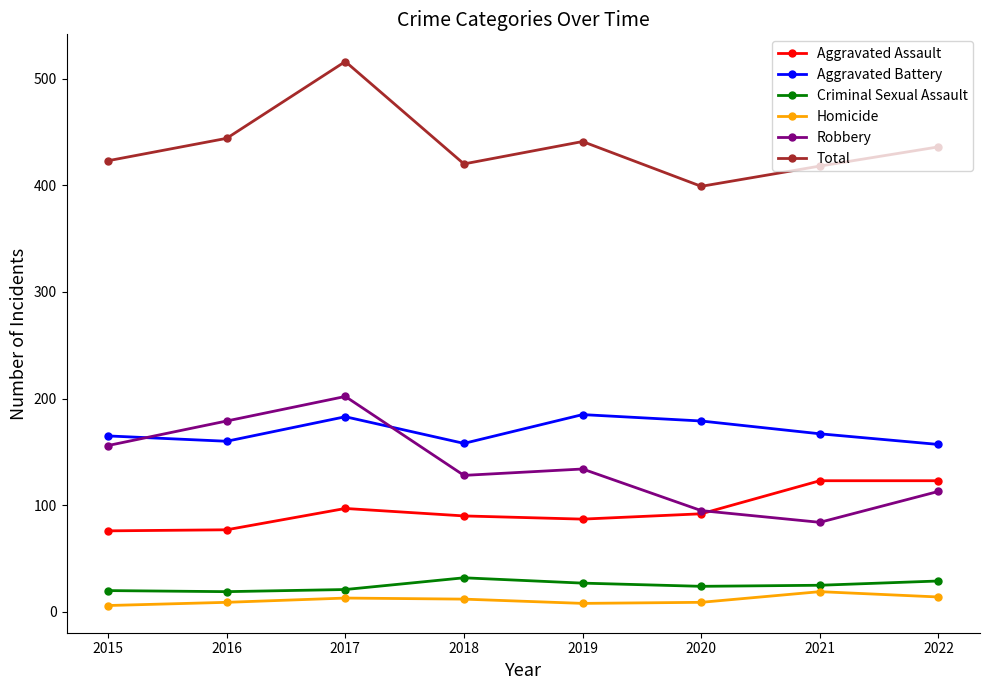

True or false: Aggravated Assault and Criminal Sexual Assault intersect in this chart.

False